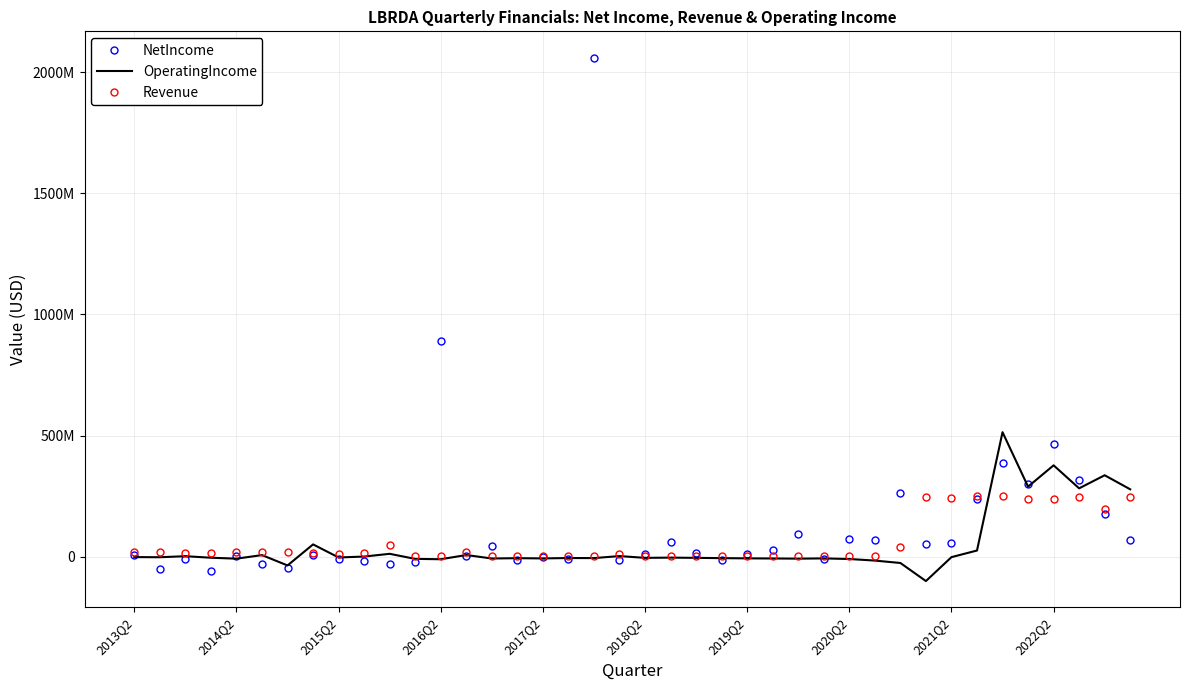

What are all the series names shown in the legend?

NetIncome, OperatingIncome, Revenue